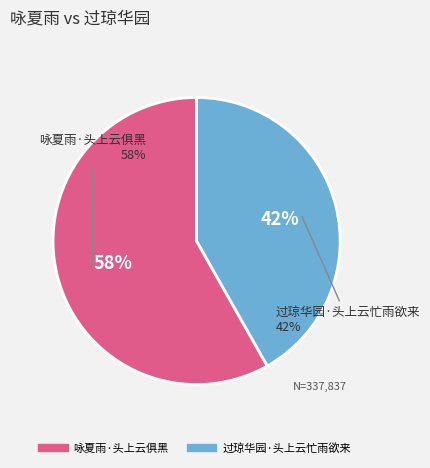

Is it true that 咏夏雨·头上云俱黑 is 64% of the pie?

False